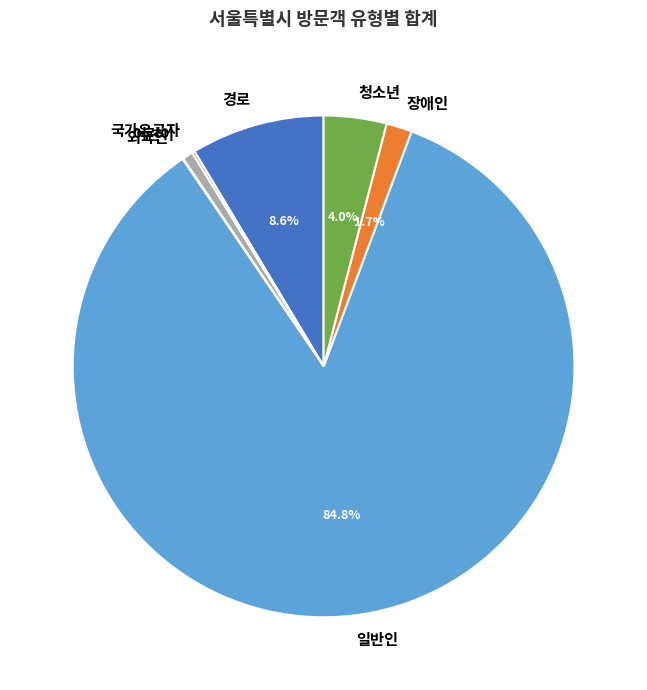

True or false: 장애인 accounts for 2% of the total.

True